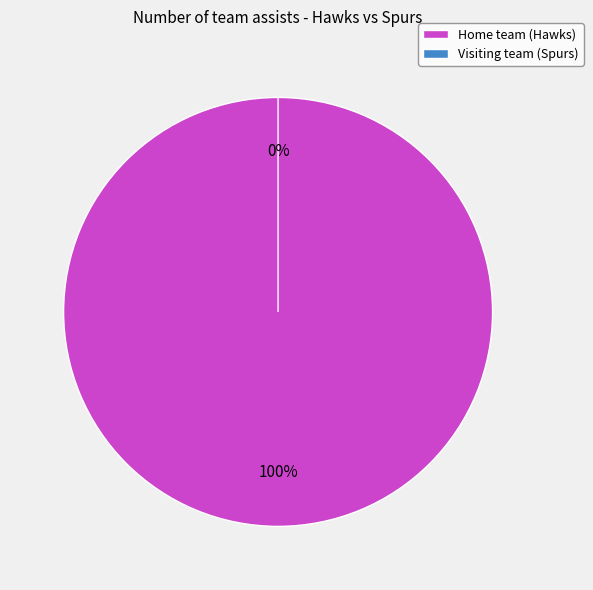

Which slice is the smallest?

Visiting team (Spurs)